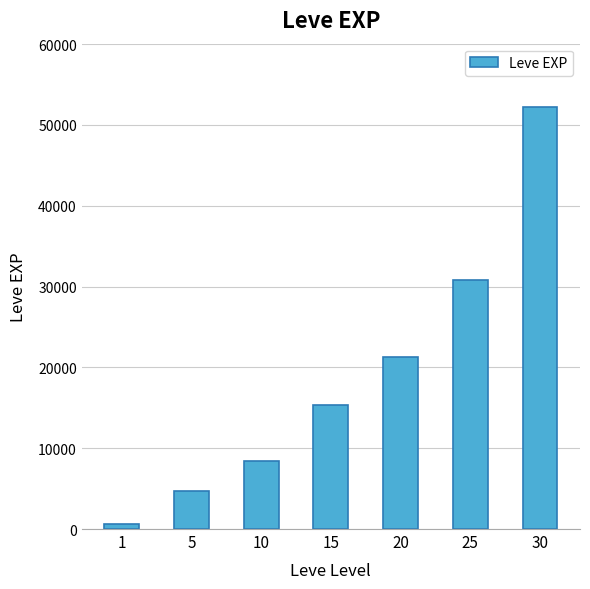

Which category has the highest value across all series?

30